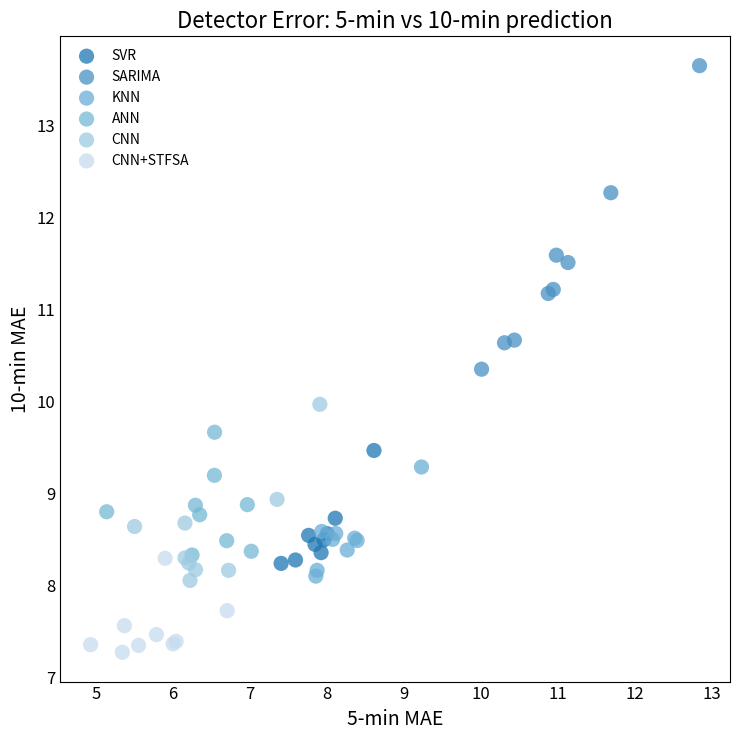

Which series contains the lowest Y value?

CNN+STFSA